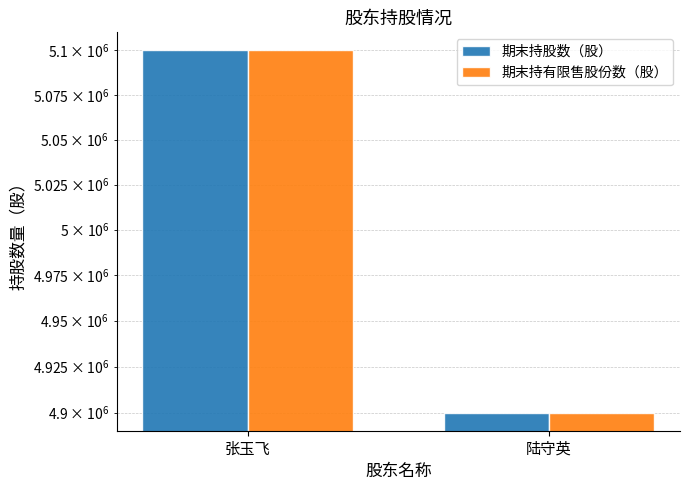

What position from the right is 张玉飞?

2